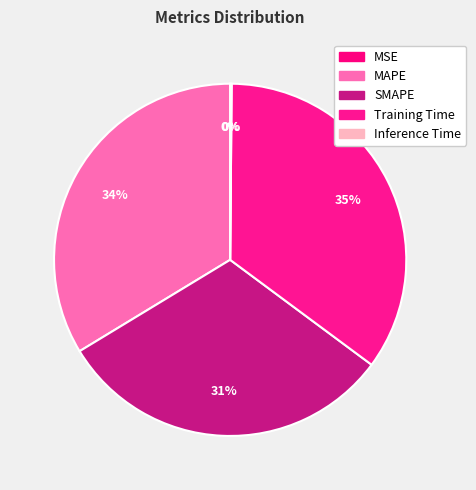

The Training Time slice represents 41% of the pie. True or false?

False